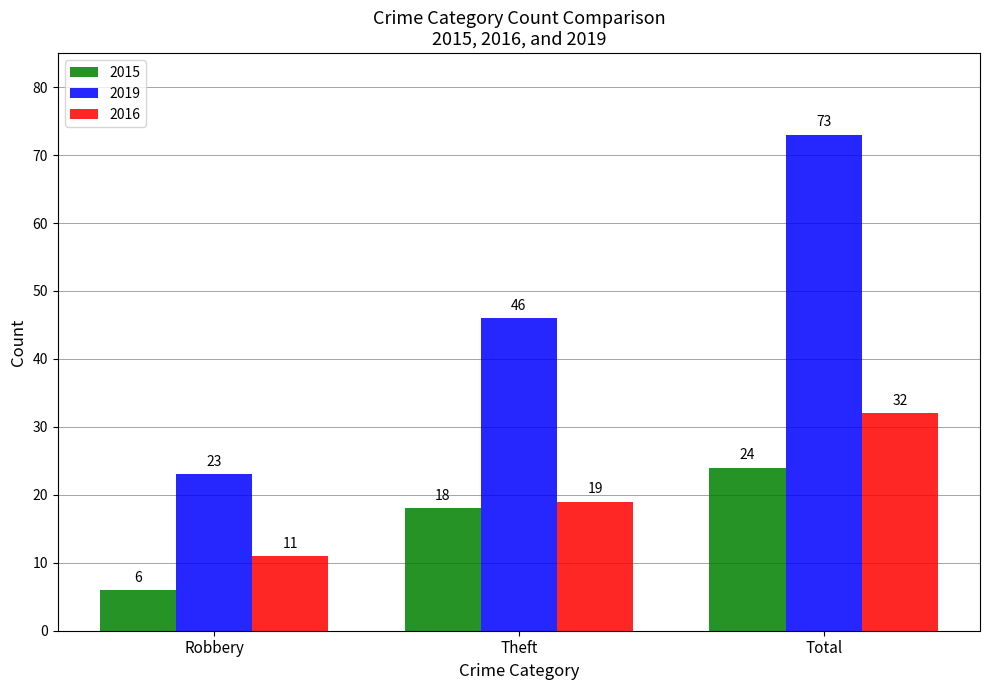

What is the total value across all series at Total?

129